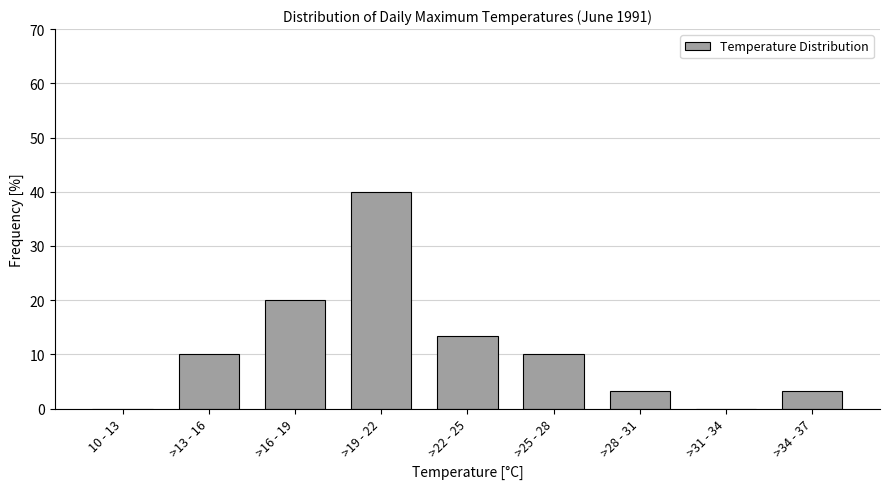

Reading left to right, transcribe all the data shown in this chart.

10 - 13=0.0	>13 - 16=10.0	>16 - 19=20.0	>19 - 22=40.0	>22 - 25=13.3	>25 - 28=10.0	>28 - 31=3.3	>31 - 34=0.0	>34 - 37=3.3